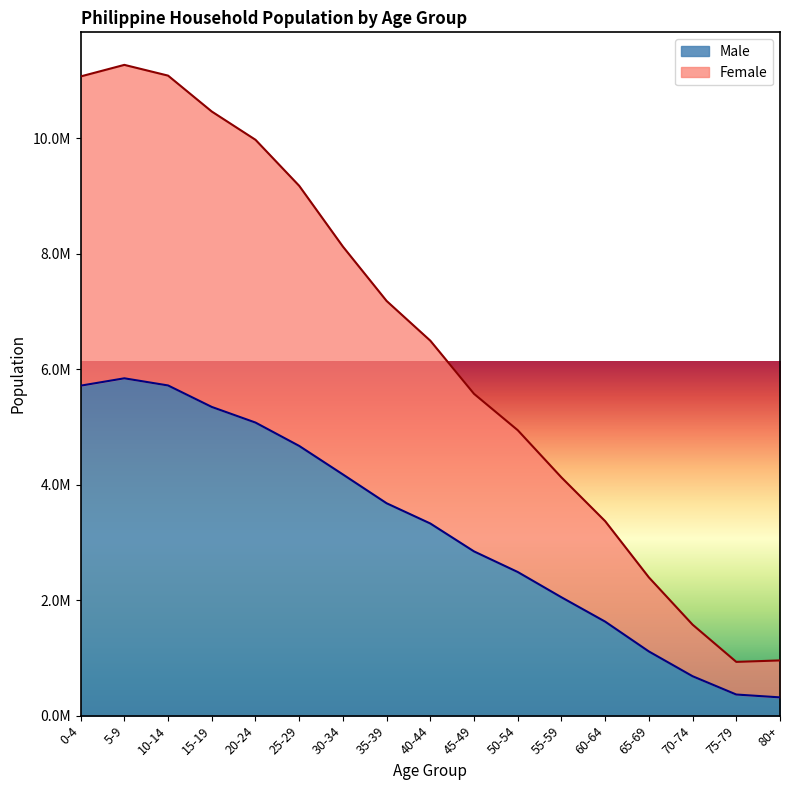

What is the difference between the second highest and second lowest values in the Male series?

5351021